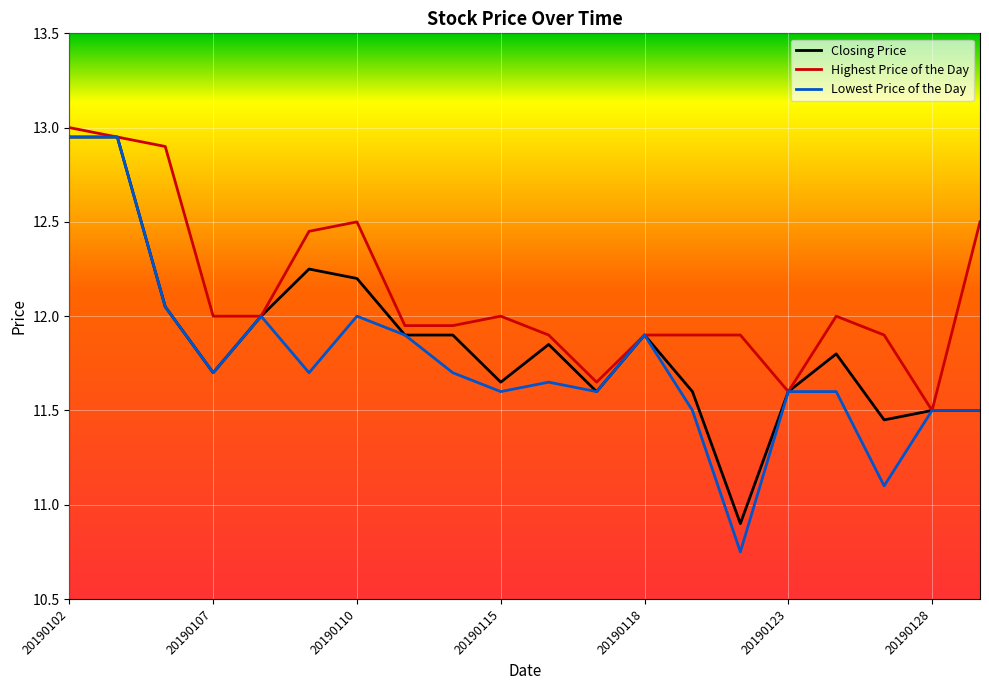

Which series has the largest range (max minus min)?

Lowest Price of the Day